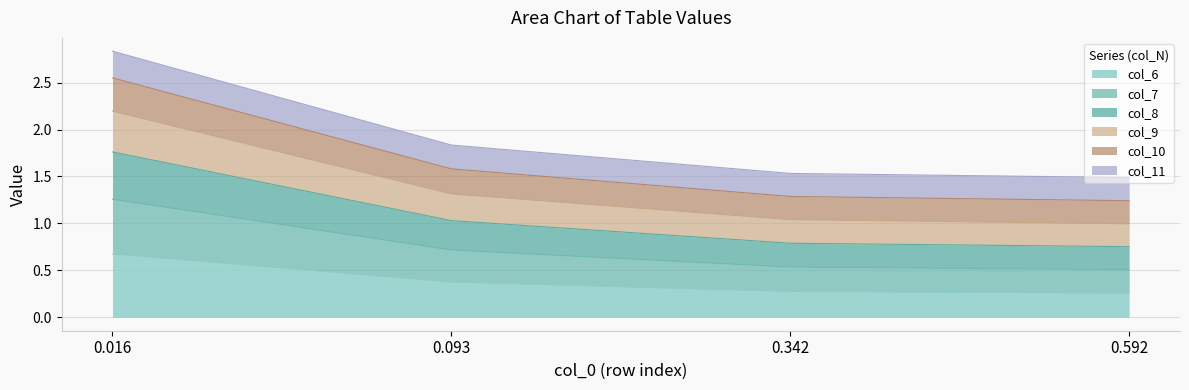

True or false: col_10 and col_8 cross at least once.

False